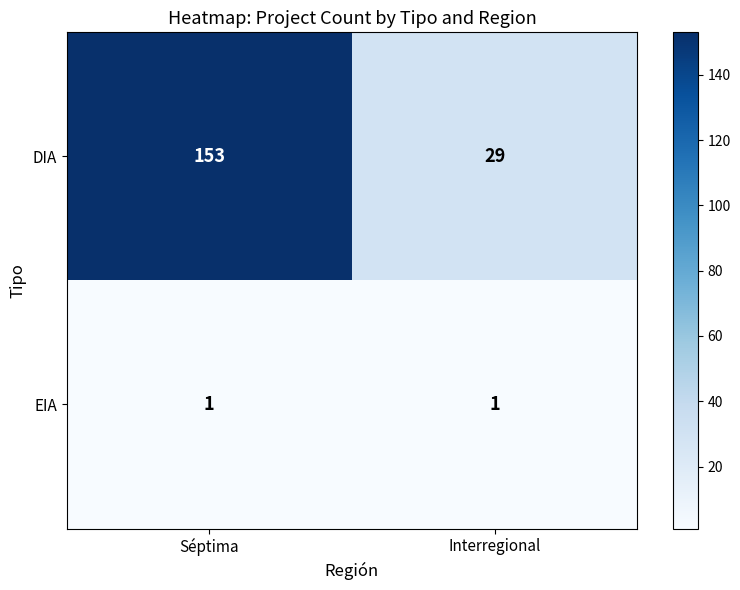

What is the sum of all DIA values?

182